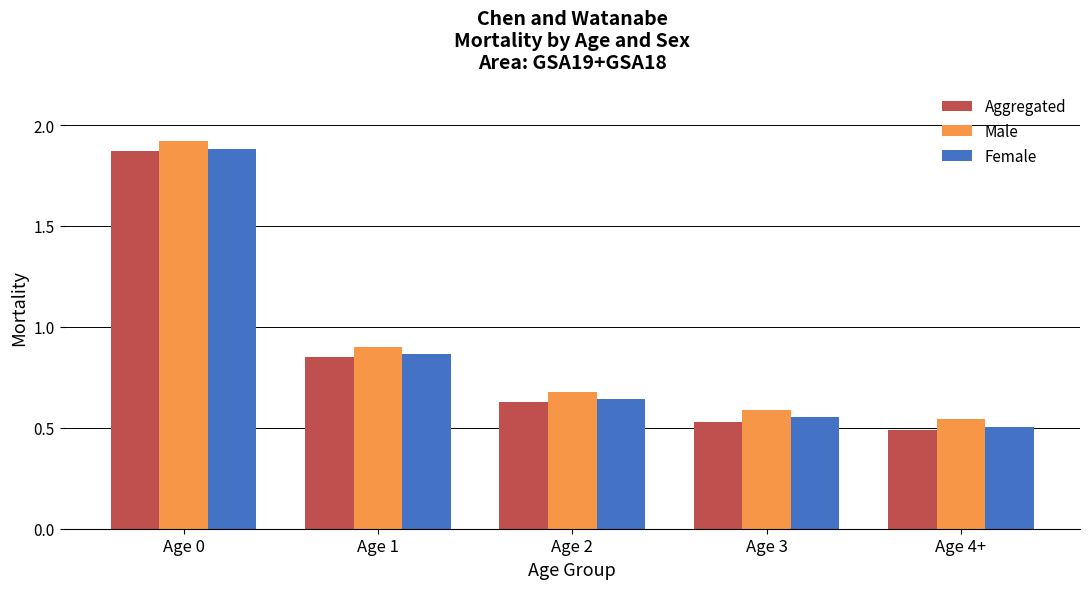

What is the total value across all series at Age 3?

1.7